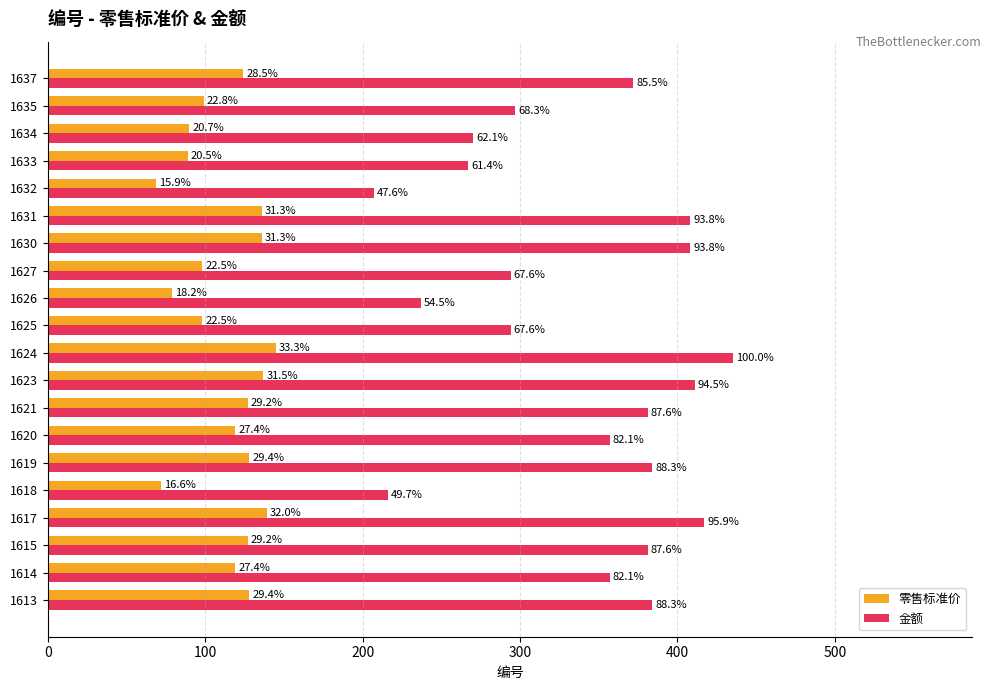

Reading right to left, transcribe all the data shown in this chart.

零售标准价: 124	99	90	89	69	136	136	98	79	98	145	137	127	119	128	72	139	127	119	128
金额: 372	297	270	267	207	408	408	294	237	294	435	411	381	357	384	216	417	381	357	384